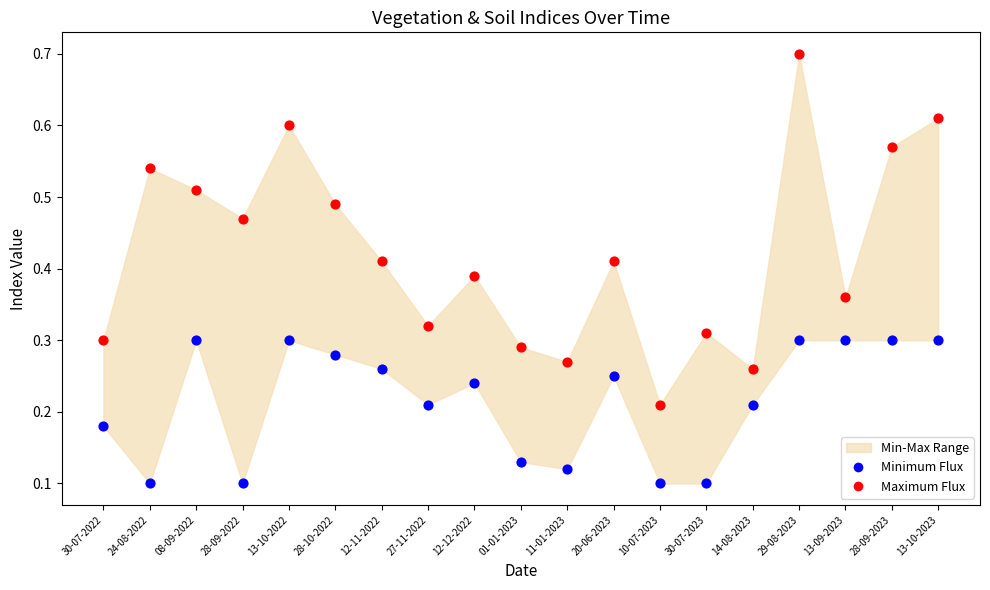

Which series contains the highest Y value?

Maximum Flux